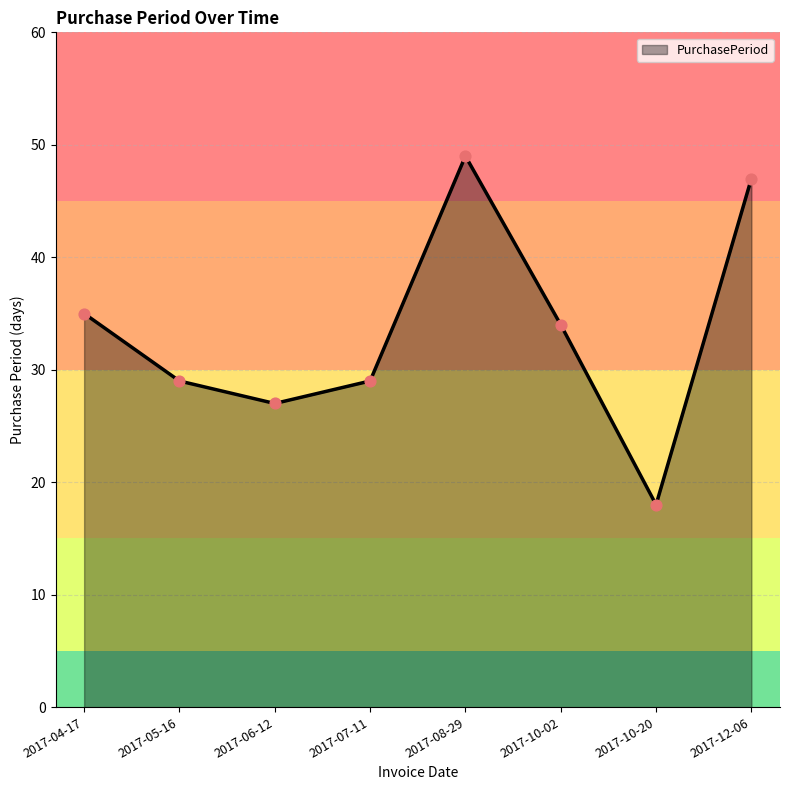

Approximately how many times larger is the value at 2017-05-16 compared to 2017-10-02?

0.9